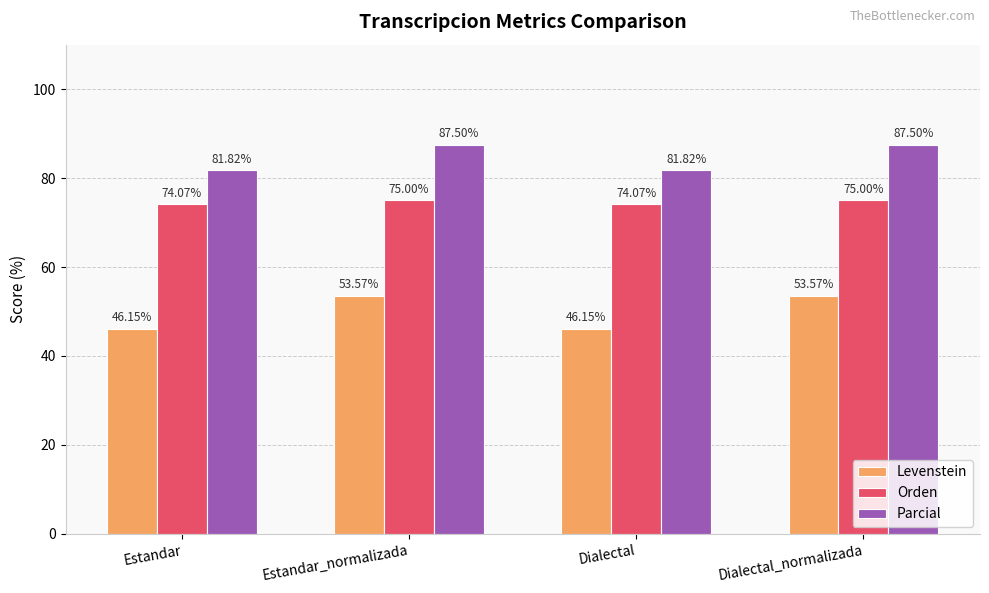

The value of Levenstein at Estandar_normalizada is 30.8. True or false?

False